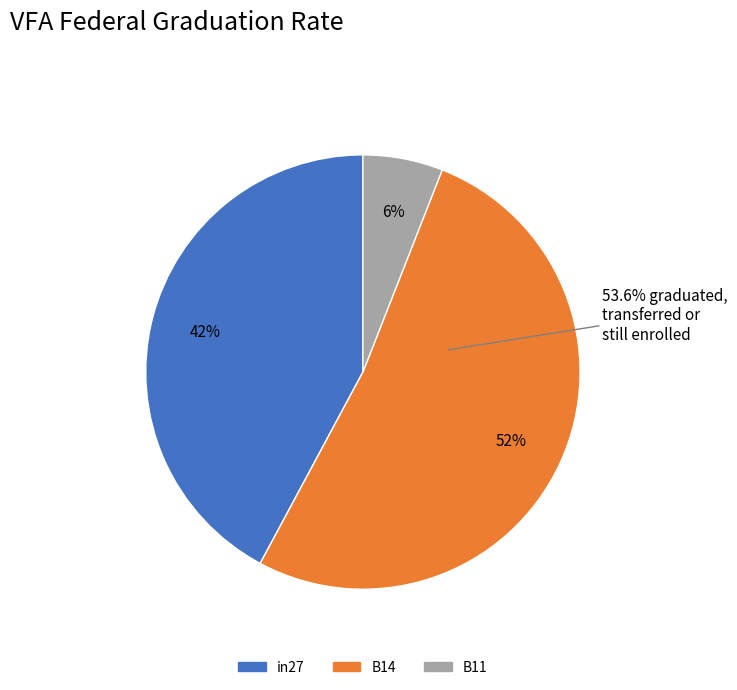

Is there any slice that represents more than half of the pie?

Yes